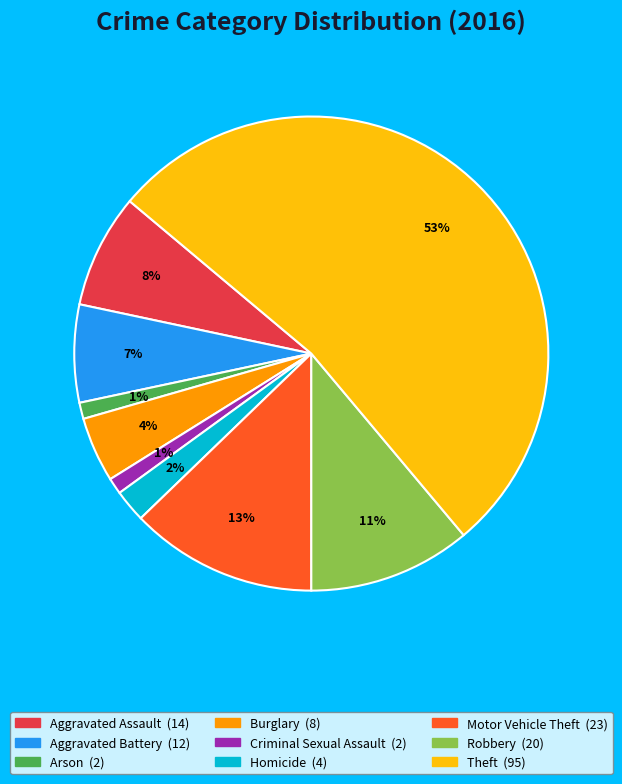

Does Theft account for over 50% of the chart?

Yes